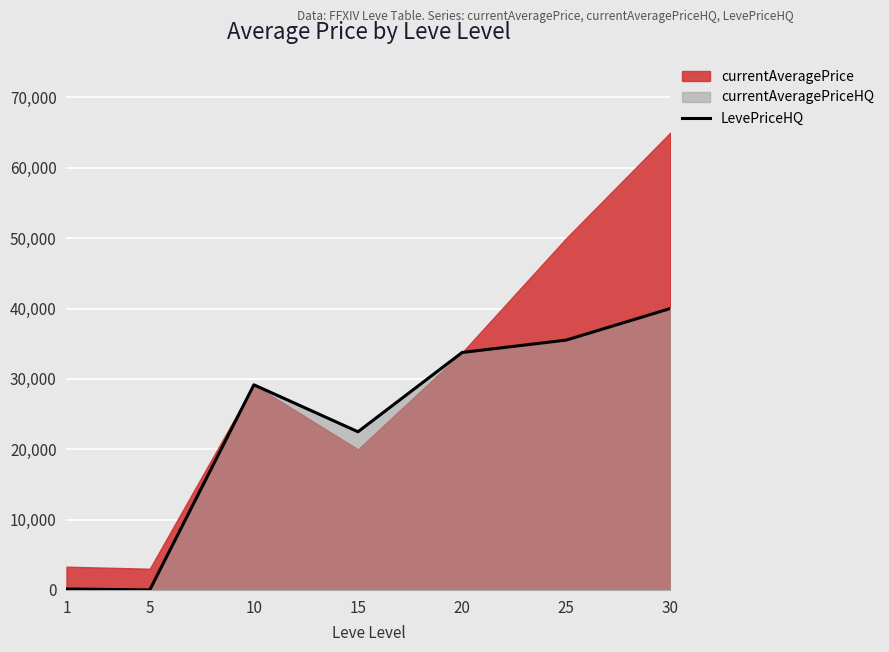

Is it true that the value at 25 is 62559.6?

False